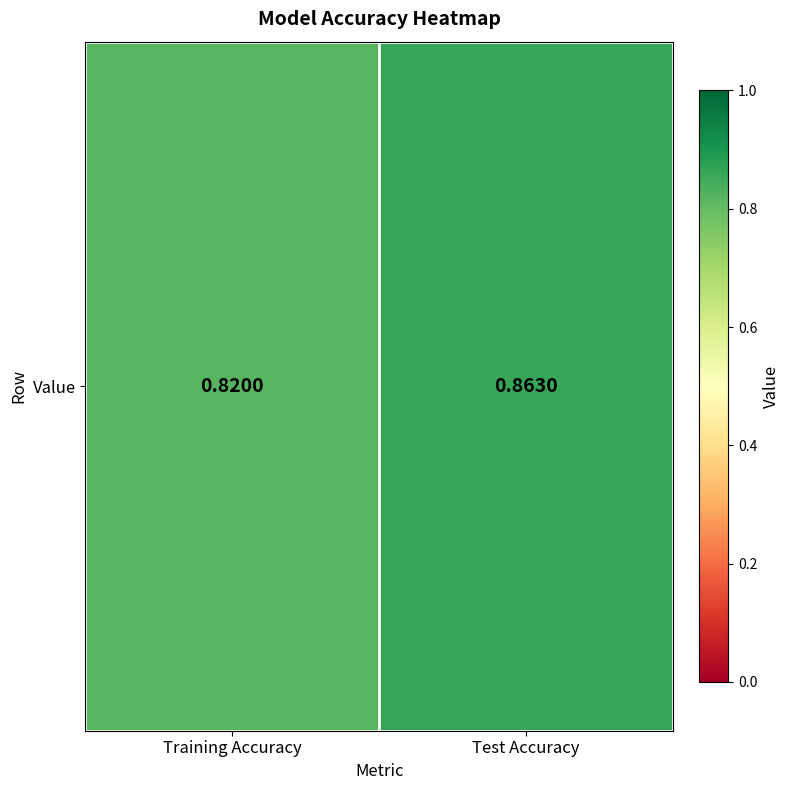

What is the average value?

0.8